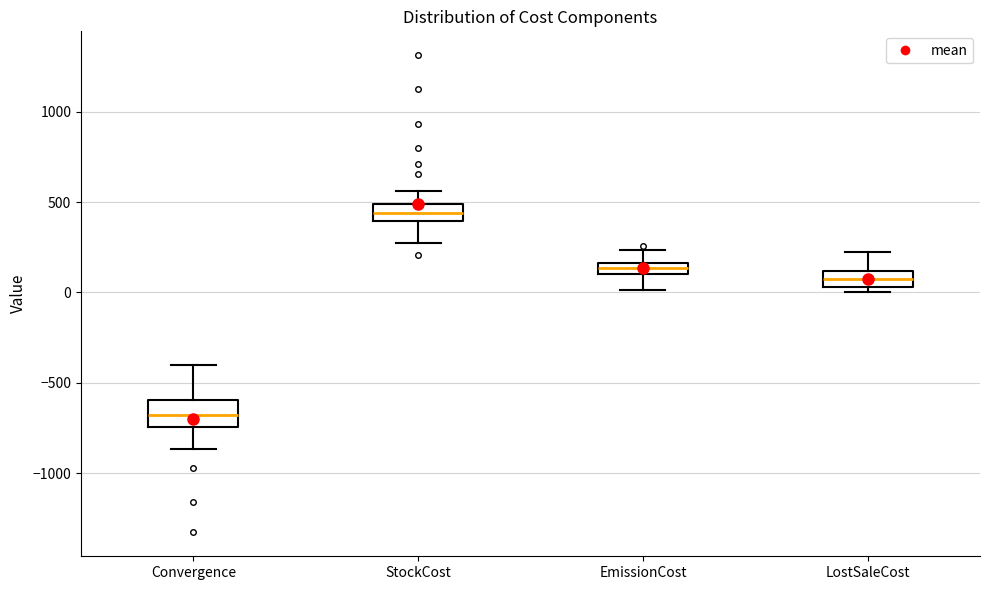

Where does the upper whisker of the box for EmissionCost end on the y-axis? The values are not printed on the chart, so give them approximately, as read against the axis.

250